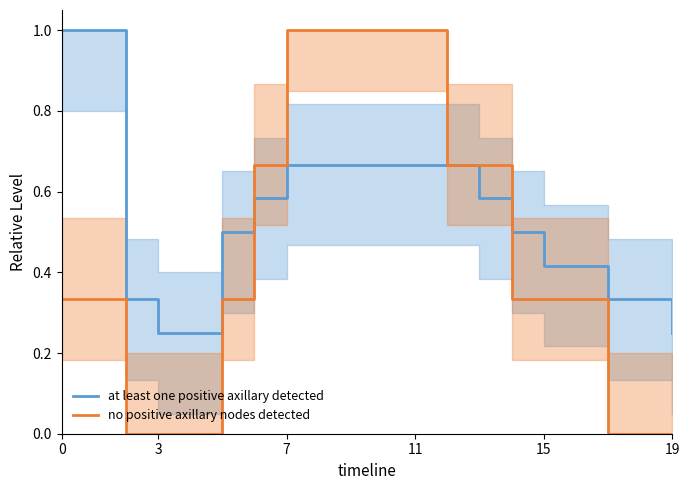

Reading left to right, what are all the values shown in this chart?

at least one positive axillary detected: 1.0	1.0	0.3	0.2	0.2	0.5	0.6	0.7	0.7	0.7	0.7	0.7	0.7	0.6	0.5	0.4	0.4	0.3	0.3	0.2
no positive axillary nodes detected: 0.3	0.3	0.0	0.0	0.0	0.3	0.7	1.0	1.0	1.0	1.0	1.0	0.7	0.7	0.3	0.3	0.3	0.0	0.0	0.0